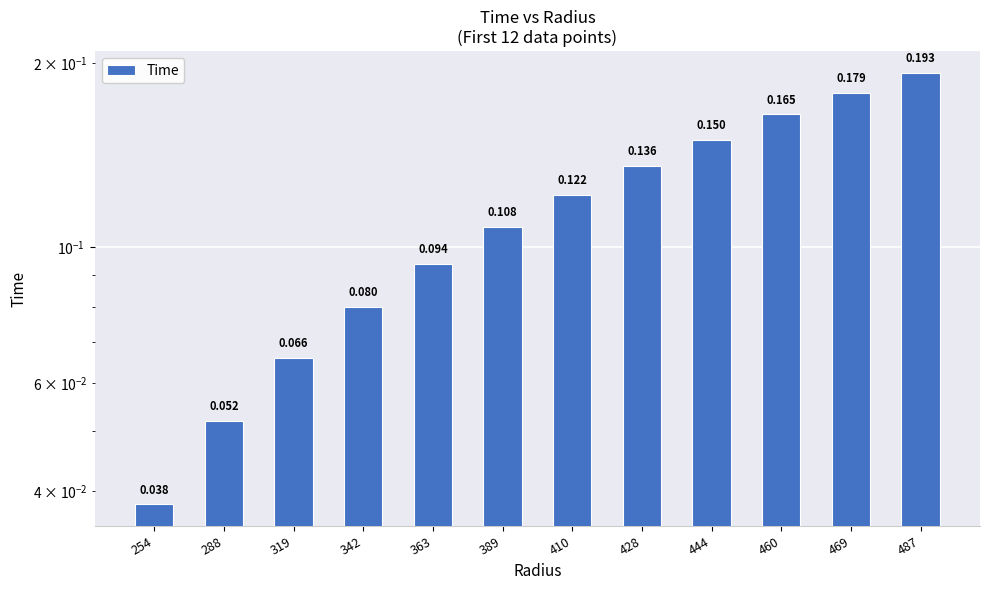

True or false: the data shows 0.1 at 319.

False